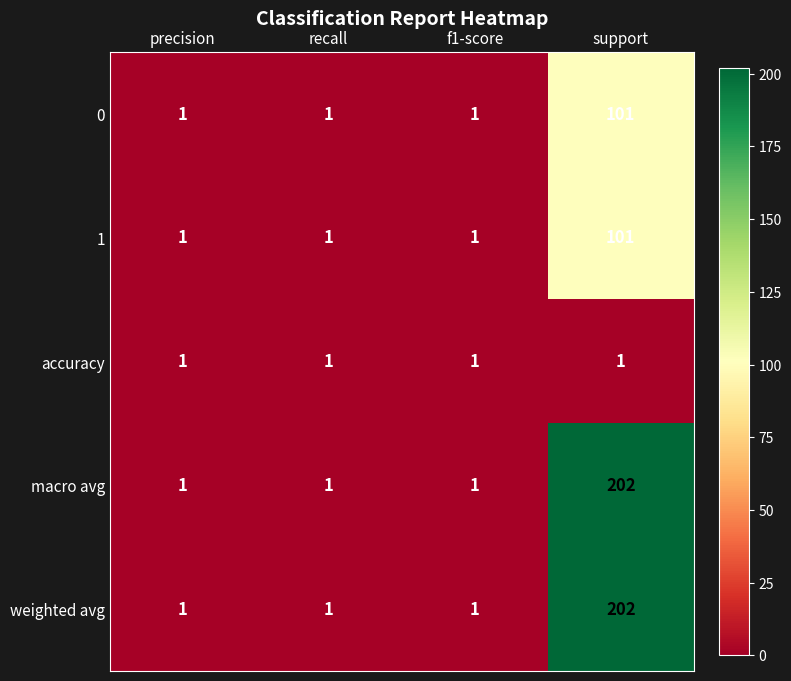

Reading right to left, extract all data points from this chart.

0: 101	1	1	1
1: 101	1	1	1
accuracy: 1	1	1	1
macro avg: 202	1	1	1
weighted avg: 202	1	1	1